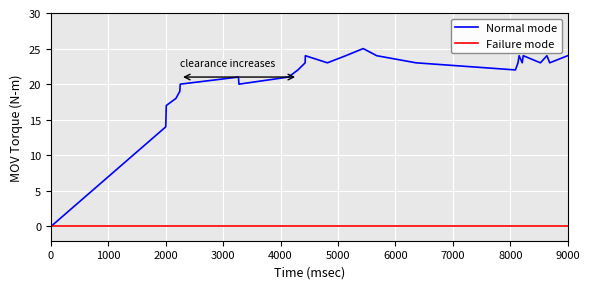

Rank the series by their average value, from highest to lowest.

Normal mode, Failure mode